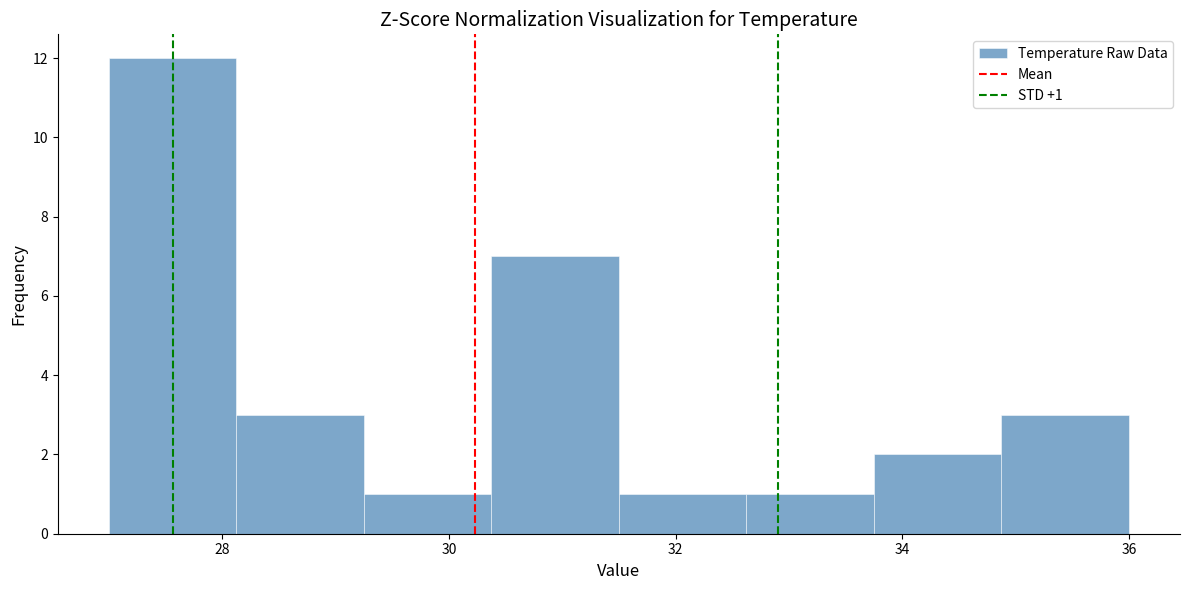

Over which range of the x-axis is the bar tallest?

27.0 to 28.2